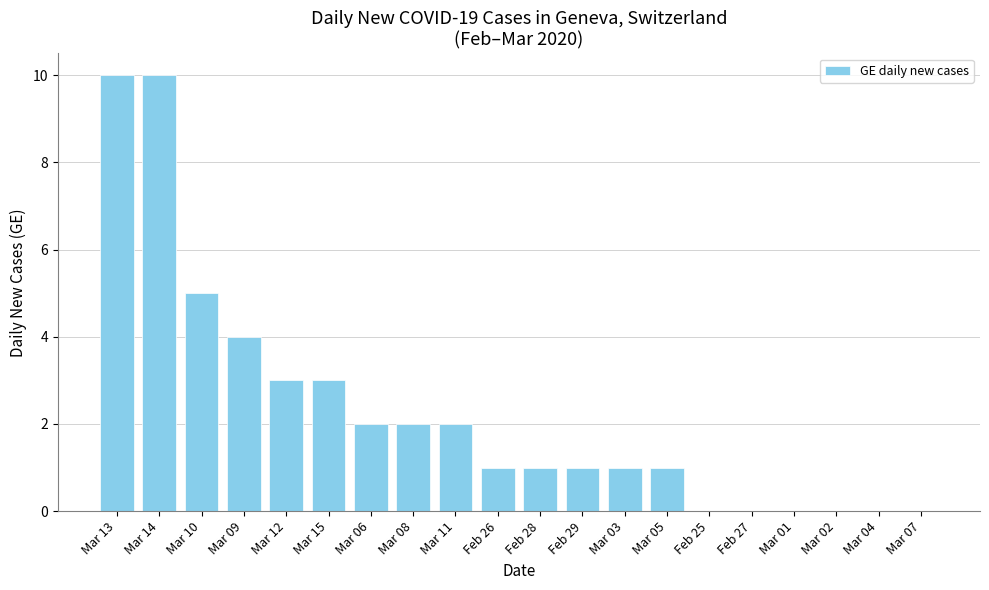

Reading left to right, transcribe all the data shown in this chart.

Mar 13=10	Mar 14=10	Mar 10=5	Mar 09=4	Mar 12=3	Mar 15=3	Mar 06=2	Mar 08=2	Mar 11=2	Feb 26=1	Feb 28=1	Feb 29=1	Mar 03=1	Mar 05=1	Feb 25=0	Feb 27=0	Mar 01=0	Mar 02=0	Mar 04=0	Mar 07=0